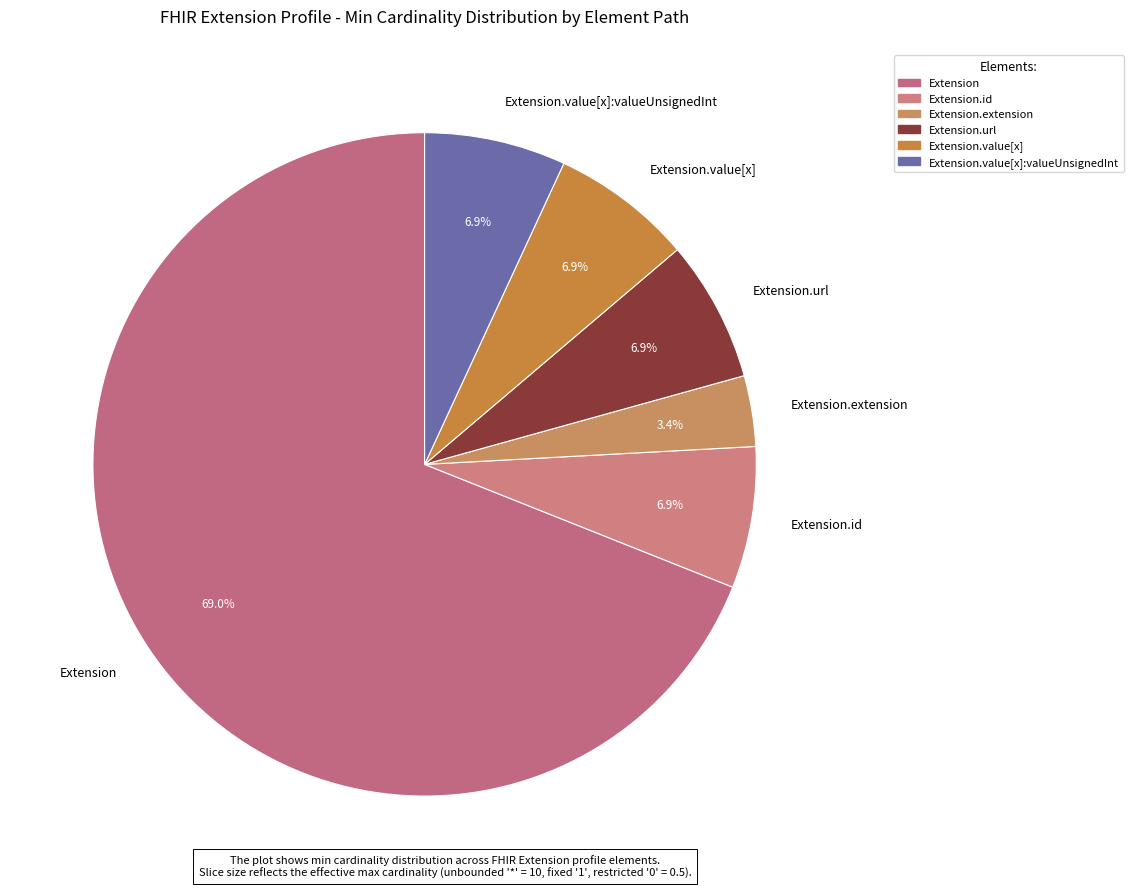

Count the number of slices in the pie.

6